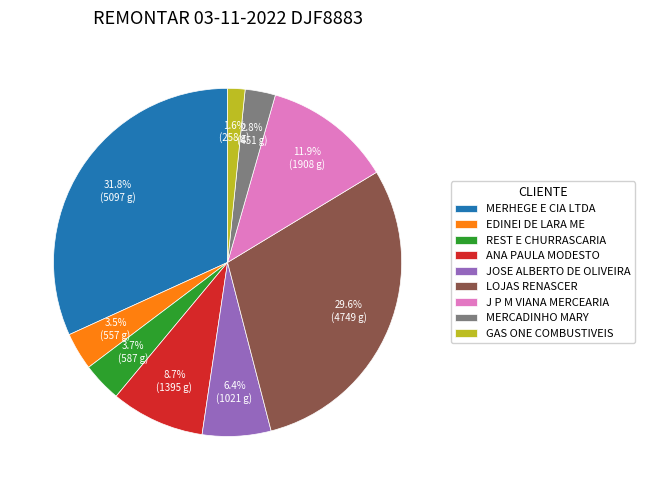

Is JOSE ALBERTO DE OLIVEIRA the majority of the pie?

No